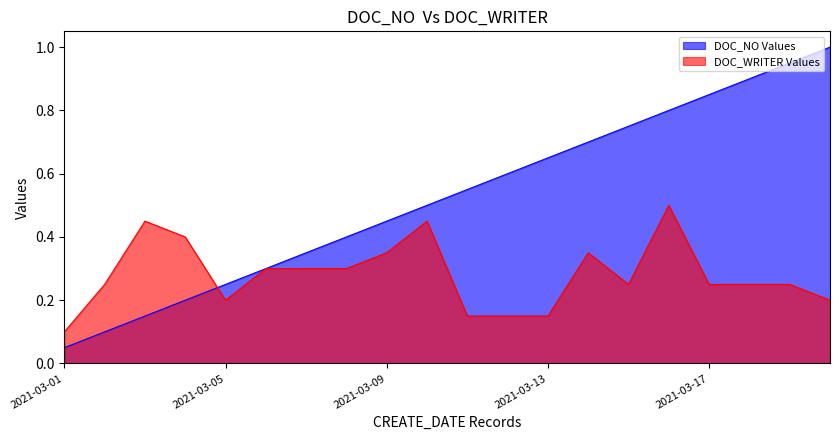

How many categories are shown in the chart?

20